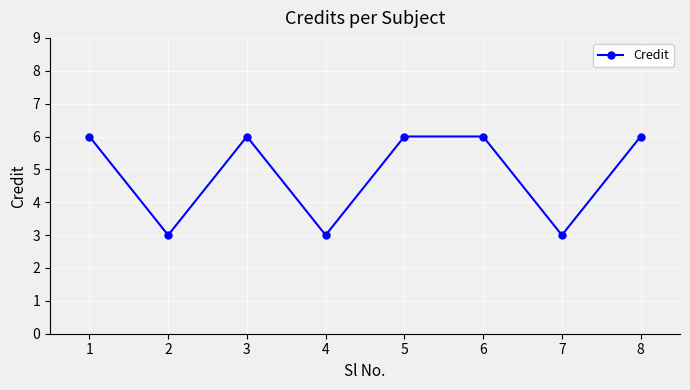

How many values are between 3 and 6?

8